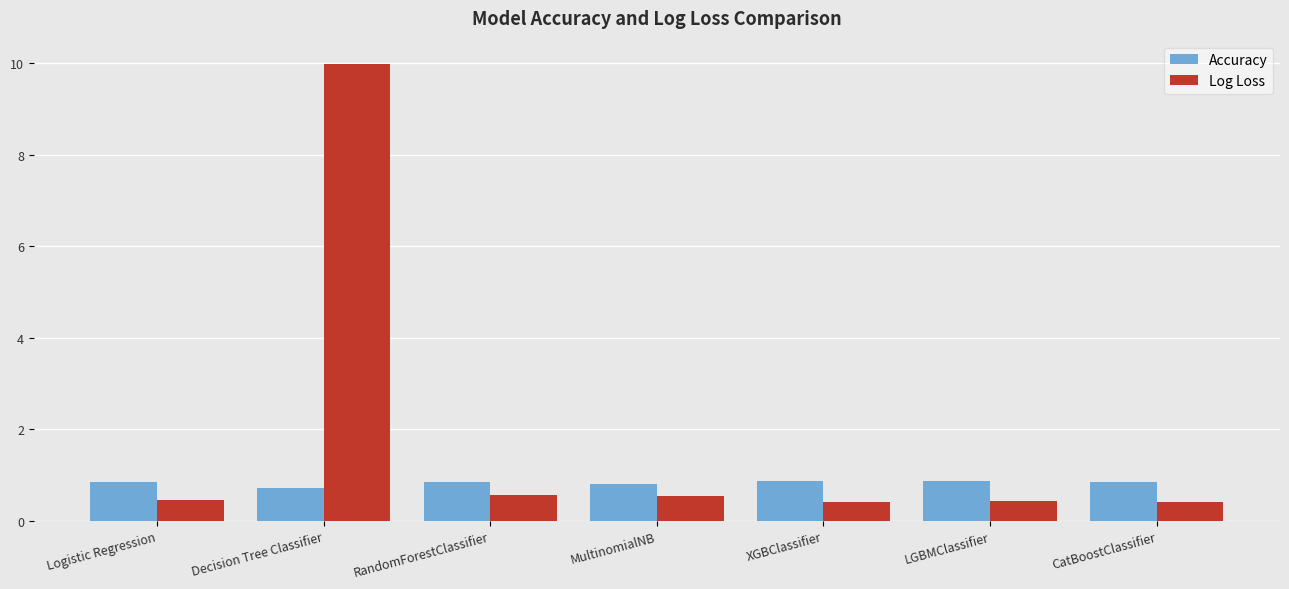

List the series in order of their peak value, lowest first.

Accuracy, Log Loss